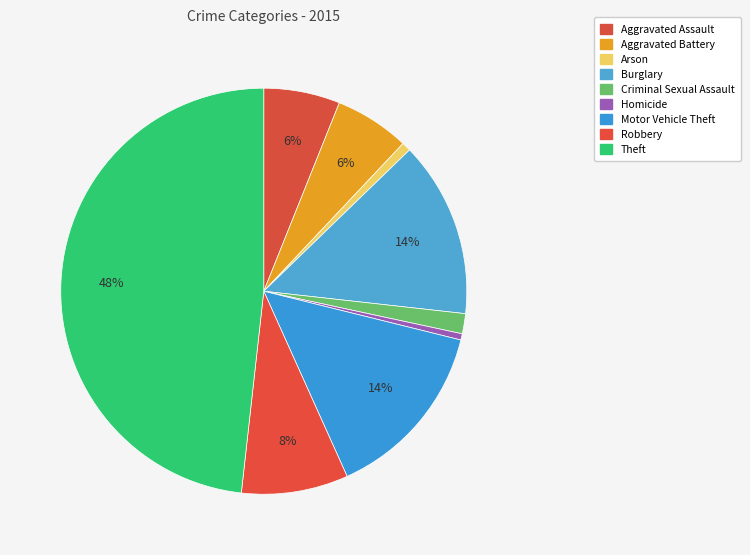

Count the number of slices in the pie.

9